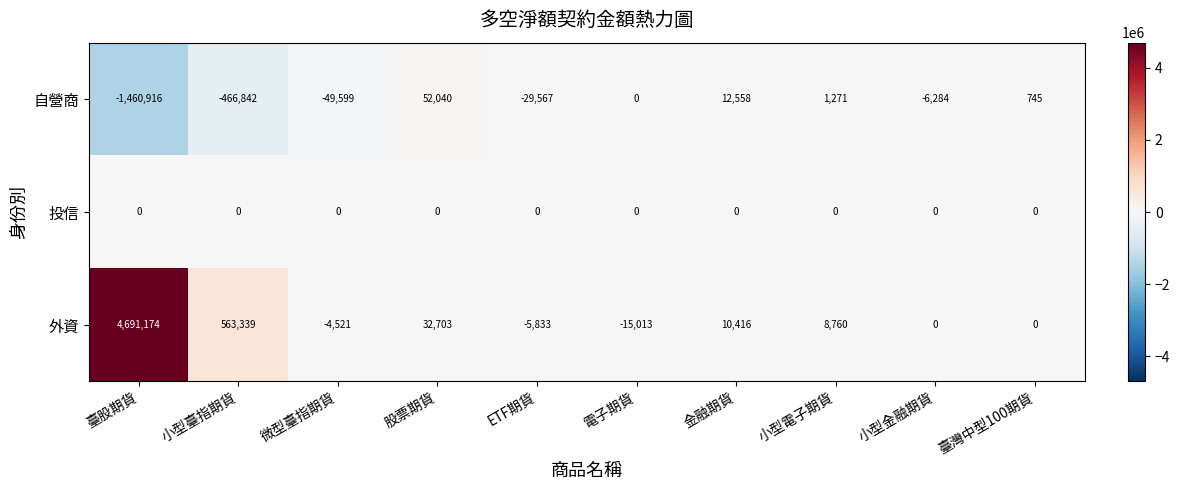

Is it true that 投信 equals 0 at 小型臺指期貨?

True